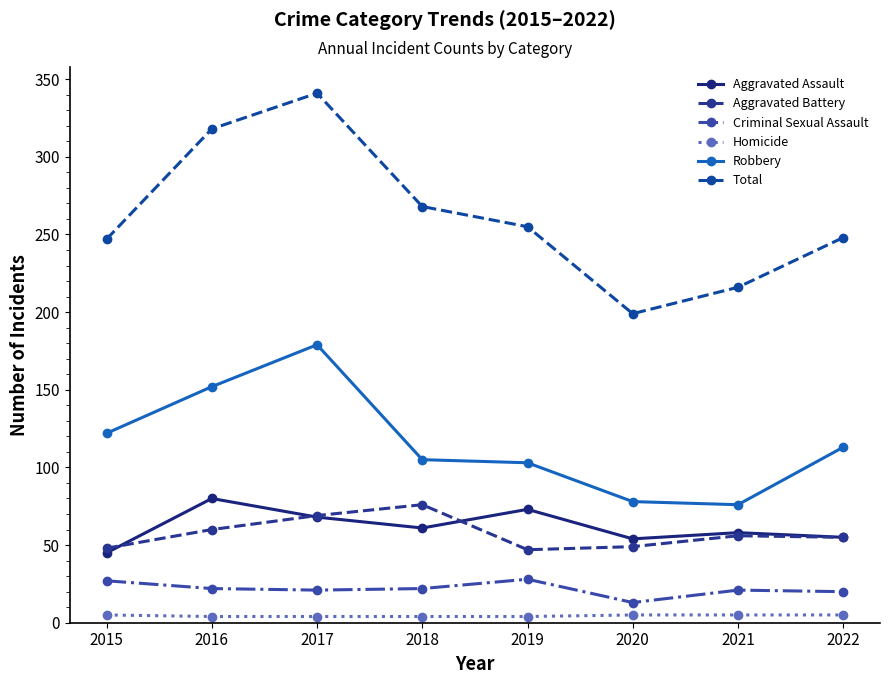

Reading right to left, extract all data points from this chart.

Aggravated Assault: 2022=55	2021=58	2020=54	2019=73	2018=61	2017=68	2016=80	2015=45
Aggravated Battery: 2022=55	2021=56	2020=49	2019=47	2018=76	2017=69	2016=60	2015=48
Criminal Sexual Assault: 2022=20	2021=21	2020=13	2019=28	2018=22	2017=21	2016=22	2015=27
Homicide: 2022=5	2021=5	2020=5	2019=4	2018=4	2017=4	2016=4	2015=5
Robbery: 2022=113	2021=76	2020=78	2019=103	2018=105	2017=179	2016=152	2015=122
Total: 2022=248	2021=216	2020=199	2019=255	2018=268	2017=341	2016=318	2015=247